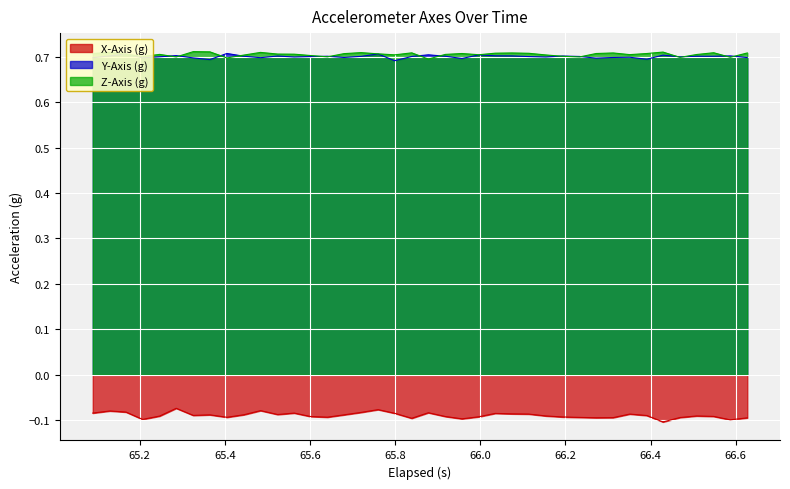

How many lines are shown in the chart?

3